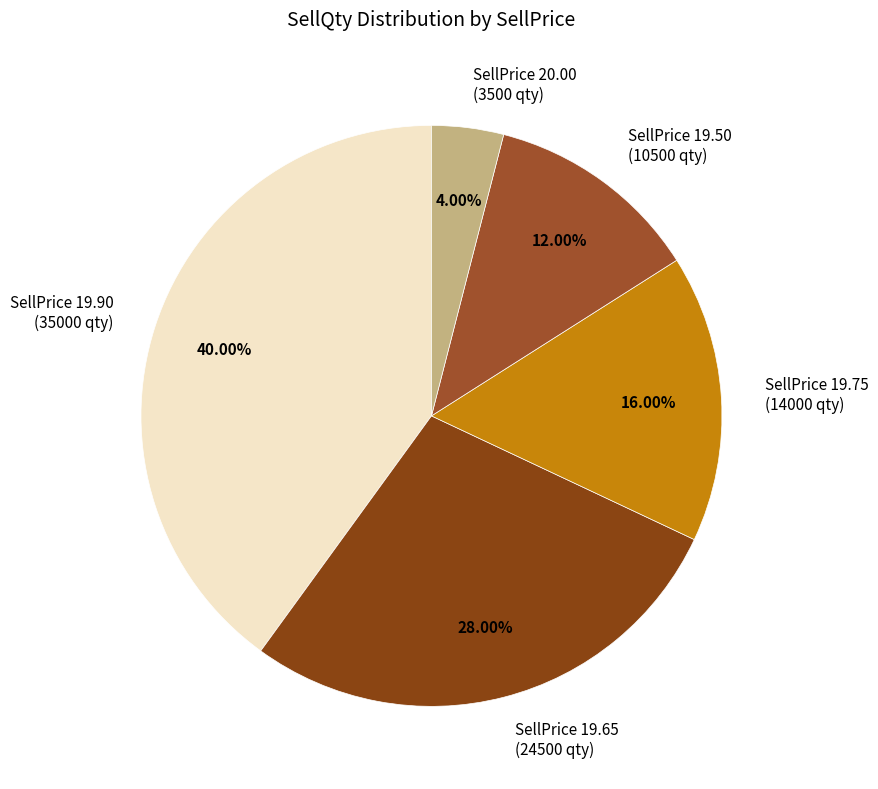

Does SellPrice 20.00 (3500 qty) represent more than half of the total?

No